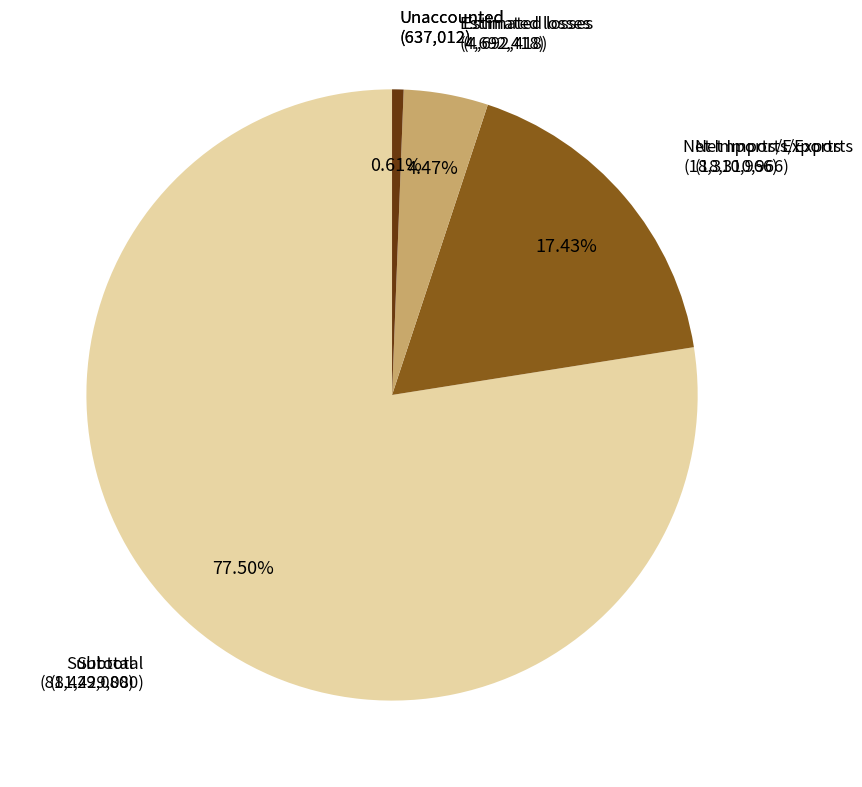

The Subtotal slice represents 54% of the pie. True or false?

False